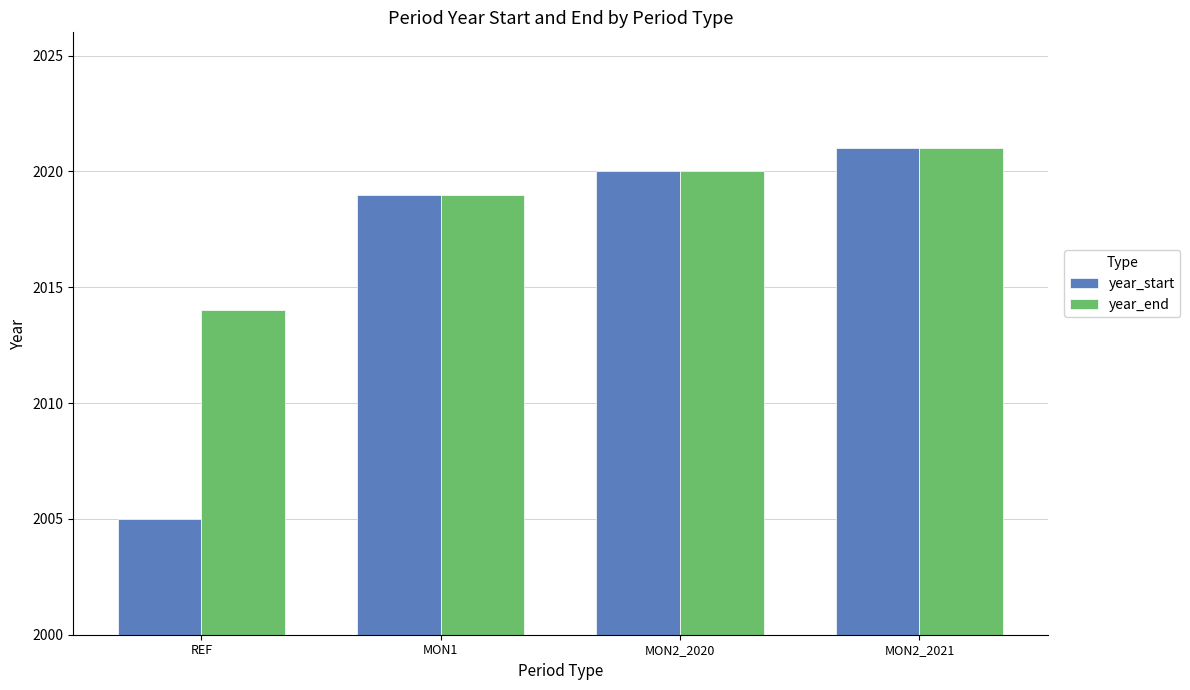

Reading right to left, what are all the values shown in this chart?

year_start: MON2_2021=2021	MON2_2020=2020	MON1=2019	REF=2005
year_end: MON2_2021=2021	MON2_2020=2020	MON1=2019	REF=2014